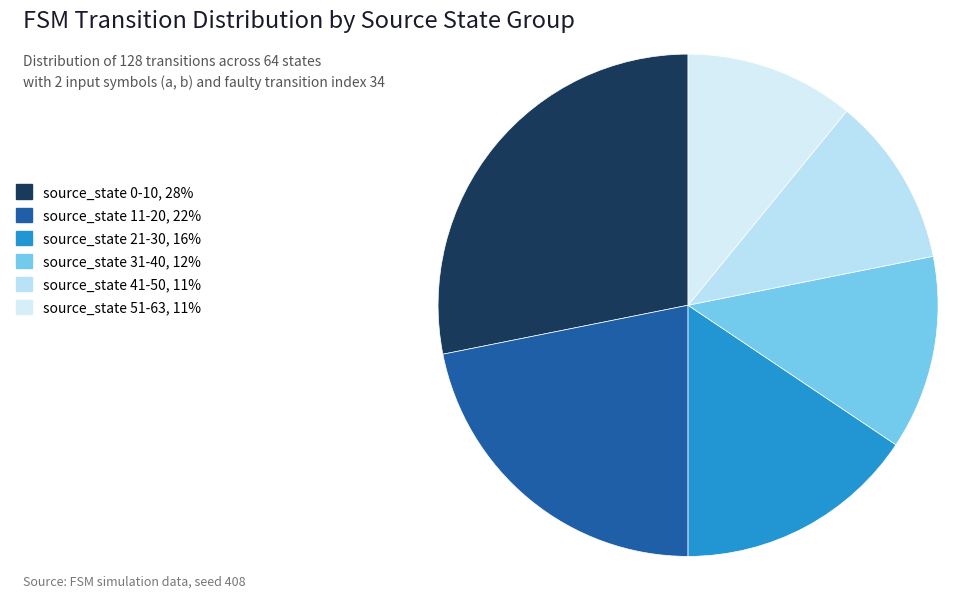

What is the smallest slice in the pie chart?

source_state 41-50